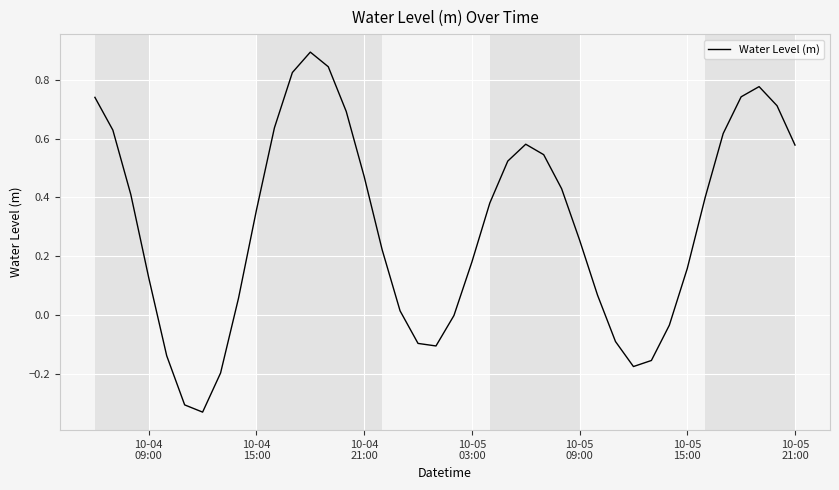

What is the greatest value displayed?

0.9